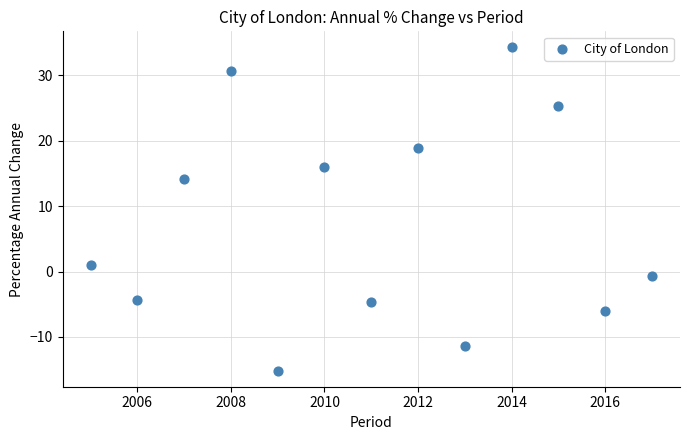

What Y value in the scatter plot is closest to 9?

14.2